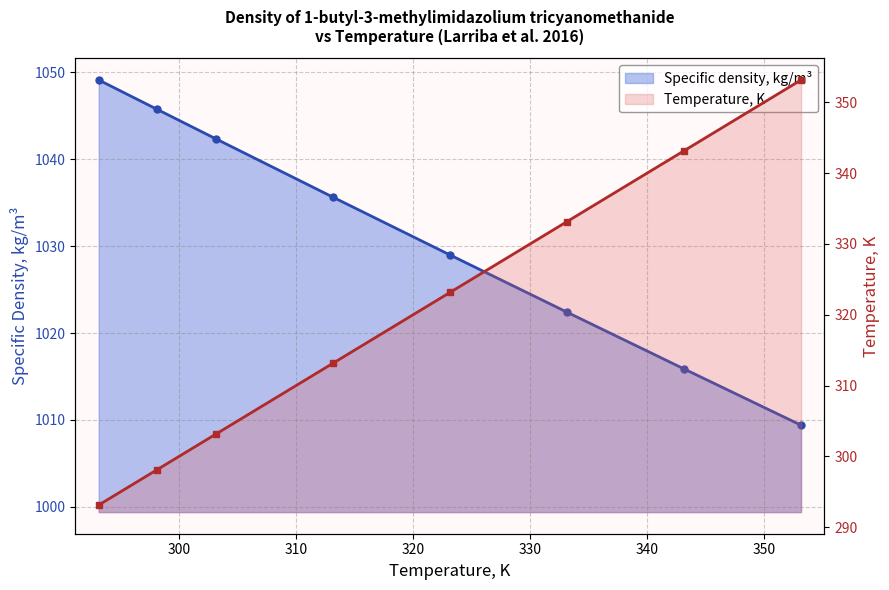

Is it true that Temperature, K equals 160.7 at 340?

False